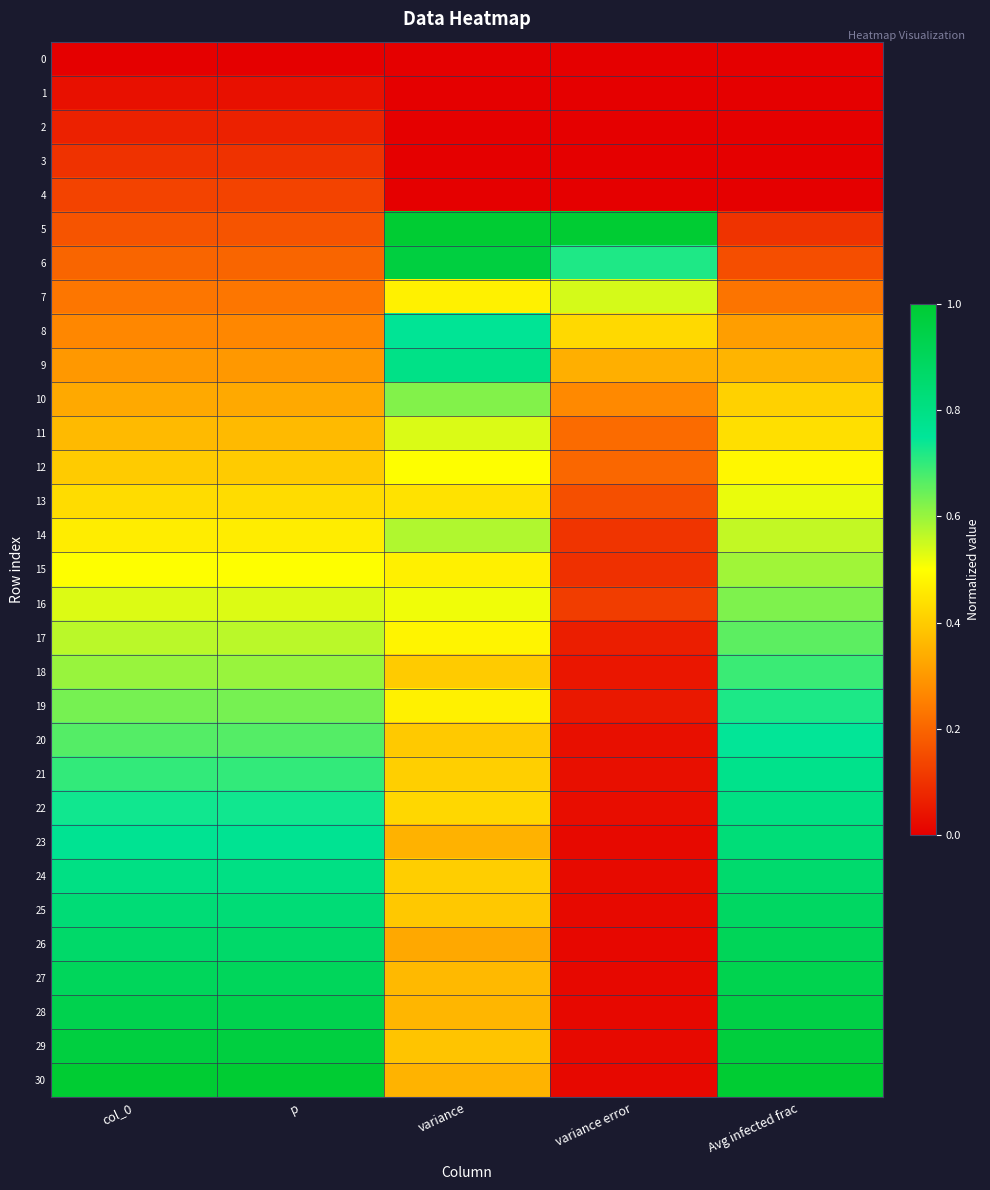

Rank the series by their maximum value, from highest to lowest.

5, 30, 29, 6, 28, 27, 26, 25, 24, 23, 22, 9, 21, 8, 20, 19, 18, 17, 16, 10, 15, 14, 7, 11, 13, 12, 4, 3, 2, 1, 0